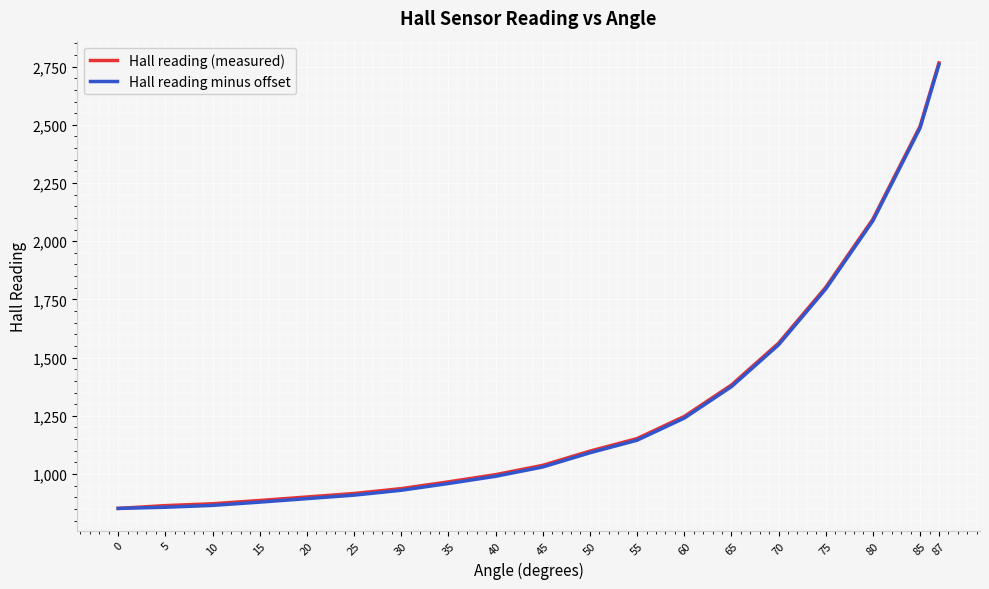

What is the difference between the maximum and minimum values in the Hall reading (measured) series?

1914